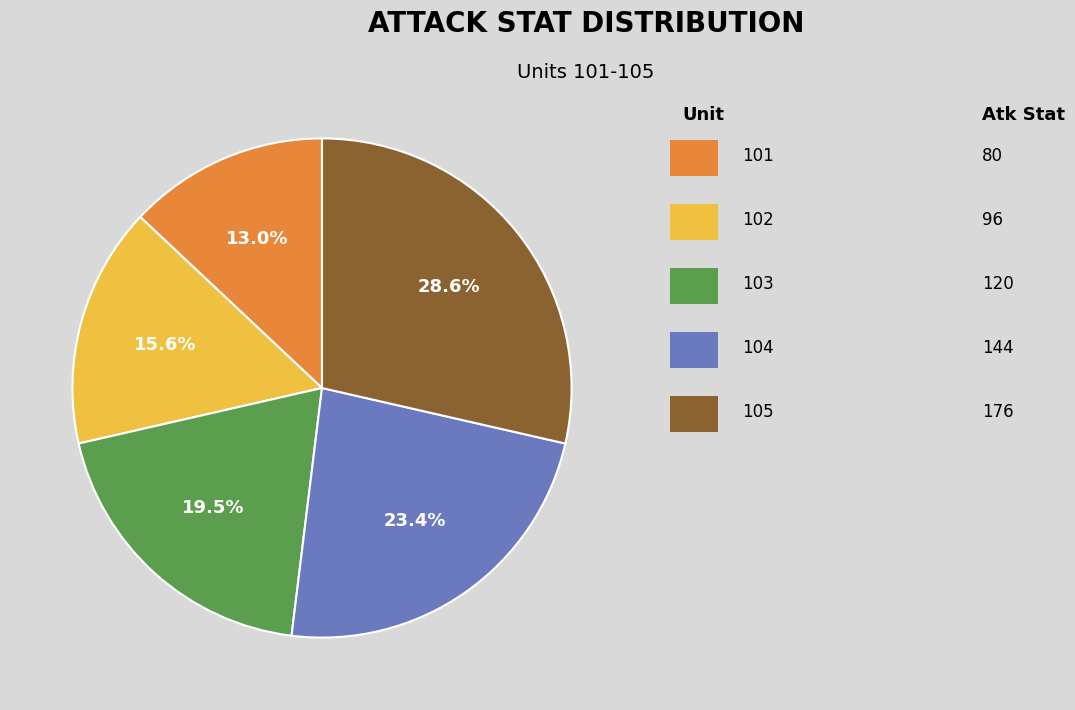

Is there a majority slice in this chart?

No